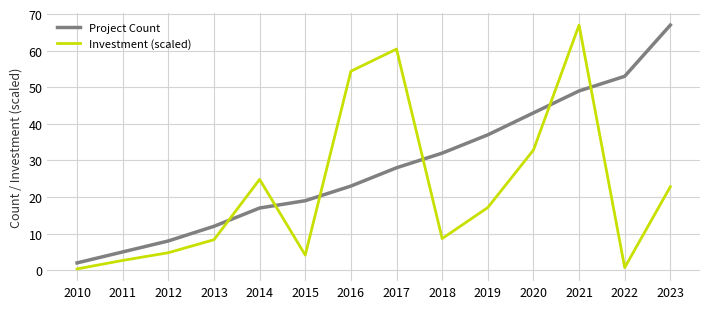

At which category does Investment (scaled) reach its first local valley?

2015